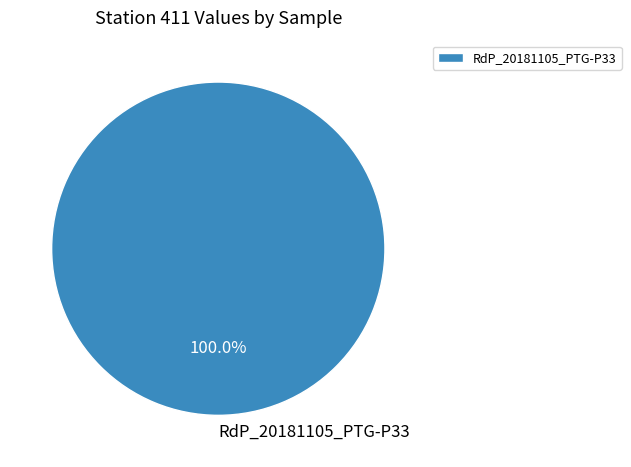

Which slice represents more than half of the pie?

RdP_20181105_PTG-P33